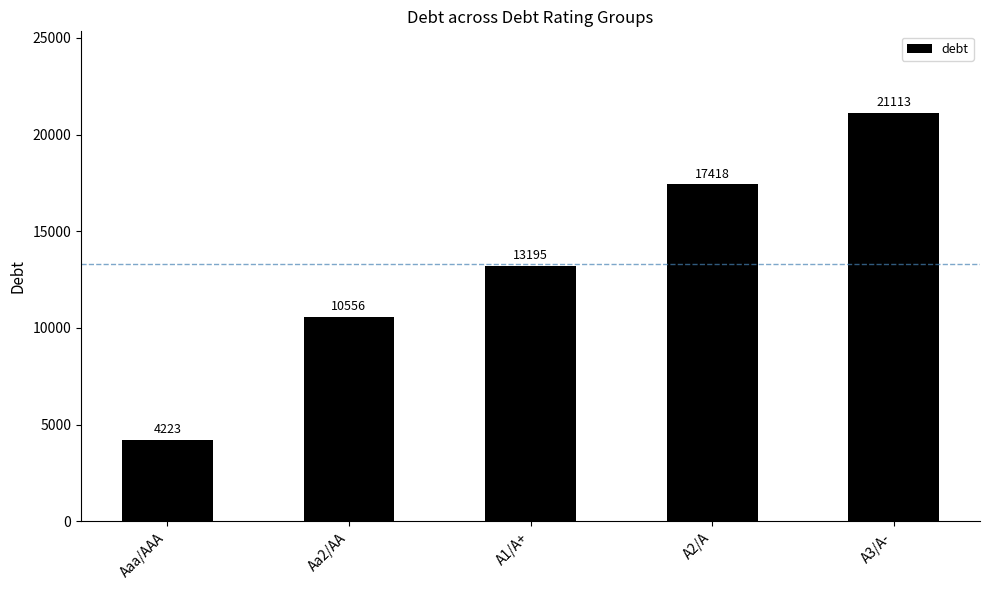

What is the label of the 2nd bar from the left?

Aa2/AA